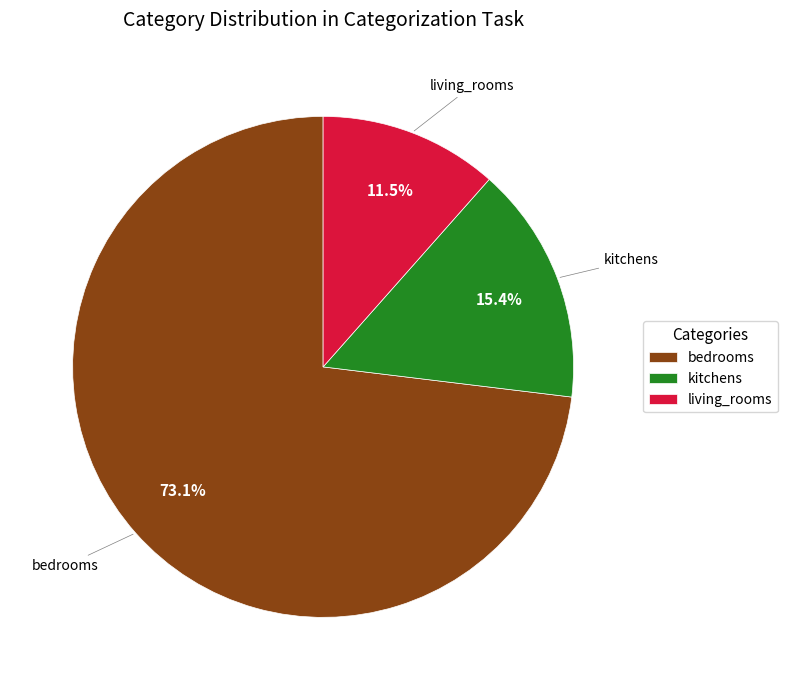

Rank the categories by value from highest to lowest.

bedrooms, kitchens, living_rooms